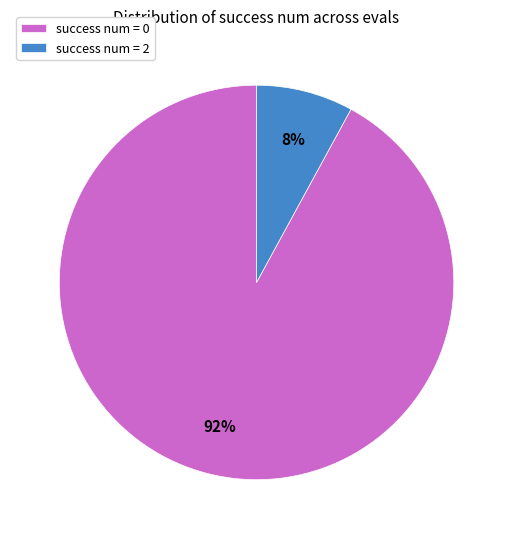

To the nearest percent, what percentage of the pie is success num = 2?

8%